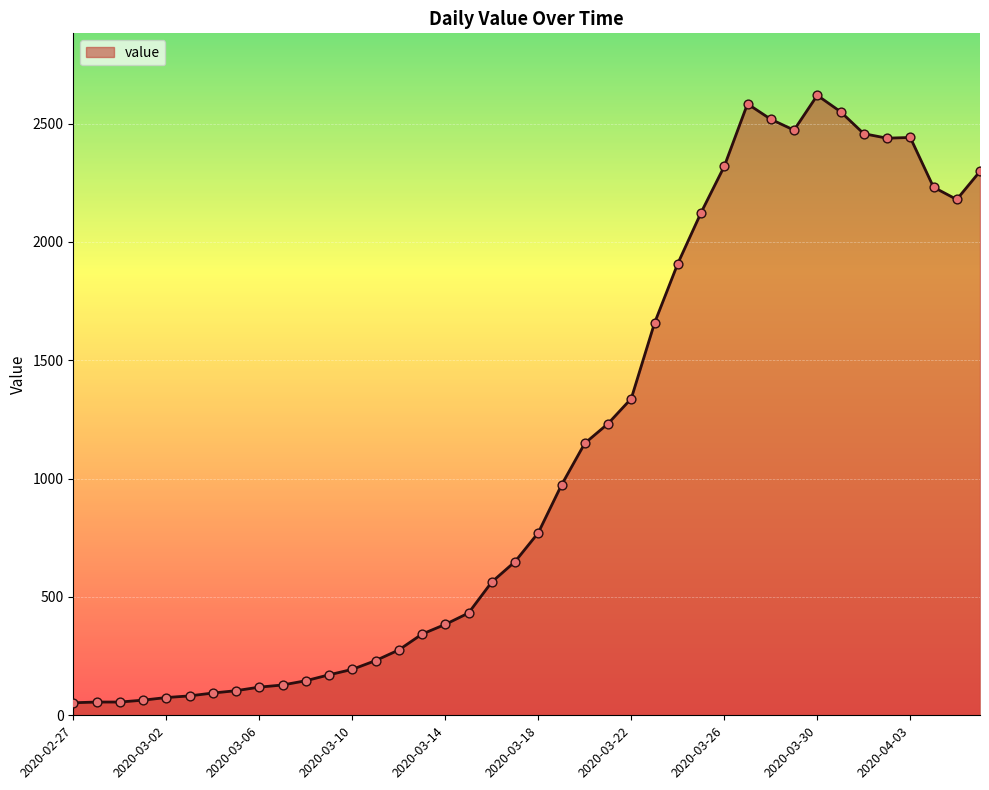

What is the greatest value displayed?

2619